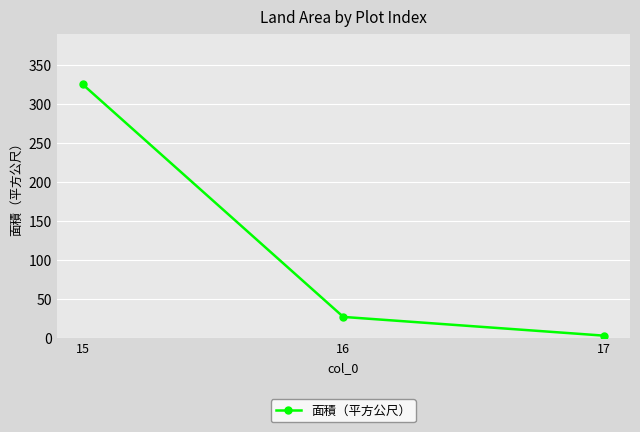

What is the smallest value displayed?

3